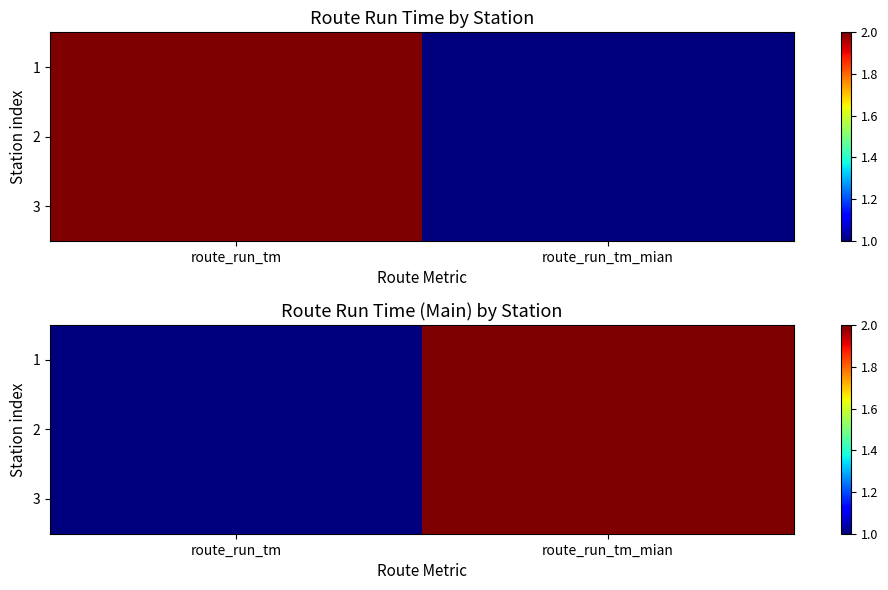

What value does the 3 series have at route_run_tm_mian?

2